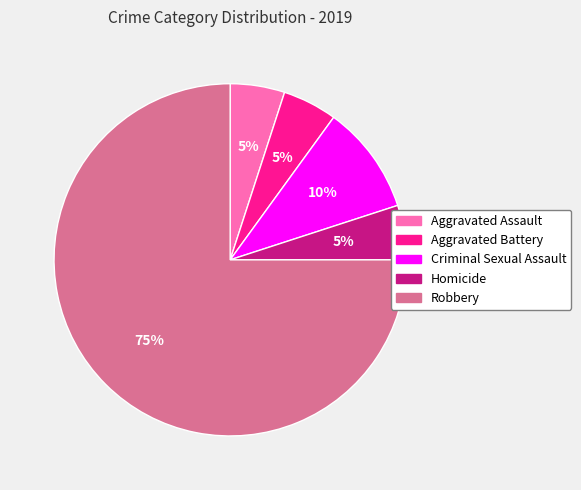

Which category has the biggest portion of the pie?

Robbery